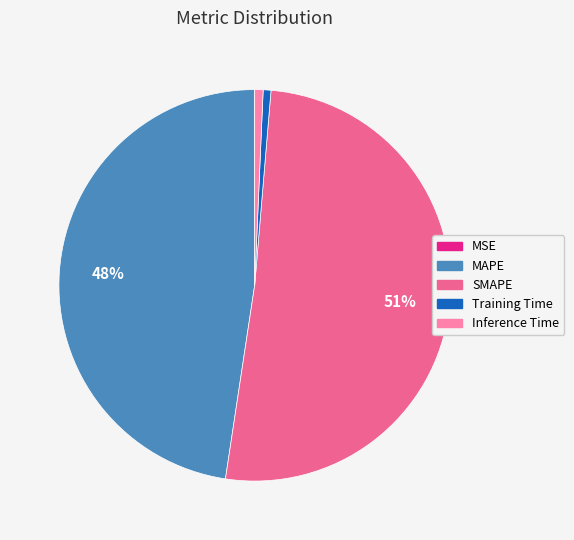

What percentage is the Inference Time slice, to the nearest percent?

1%